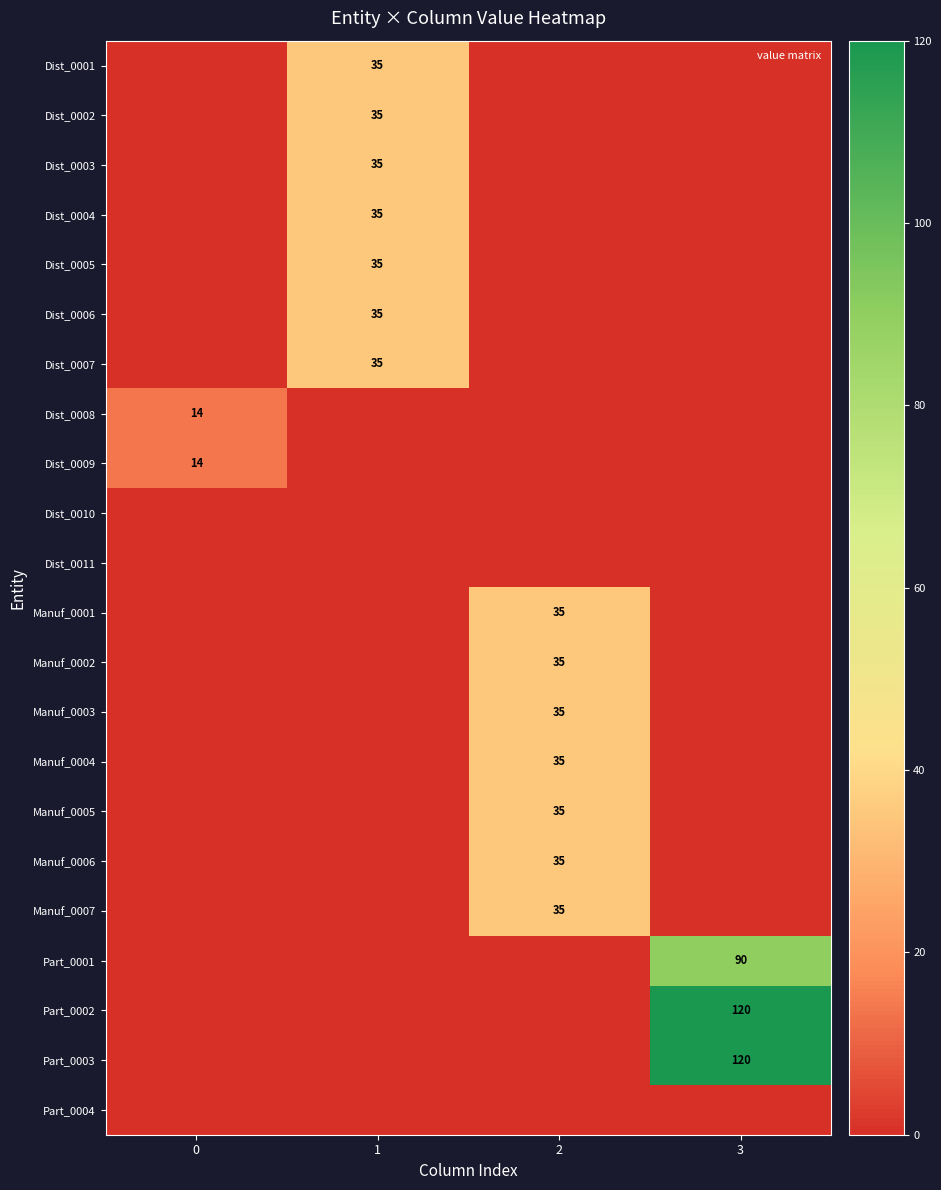

Is it true that Manuf_0003 equals 0 at 1?

True